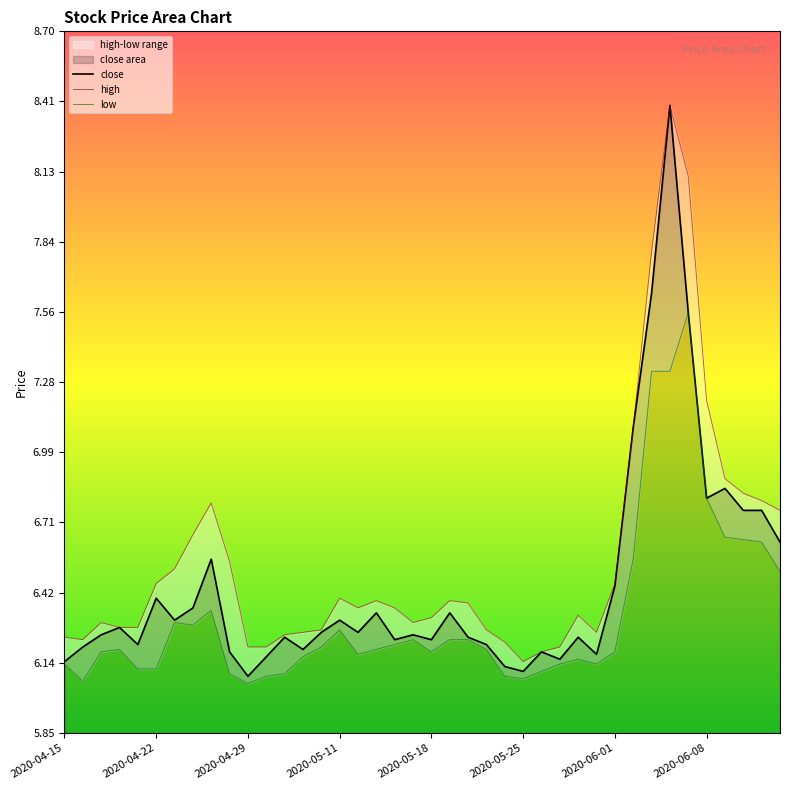

True or false: close and high cross at least once.

False